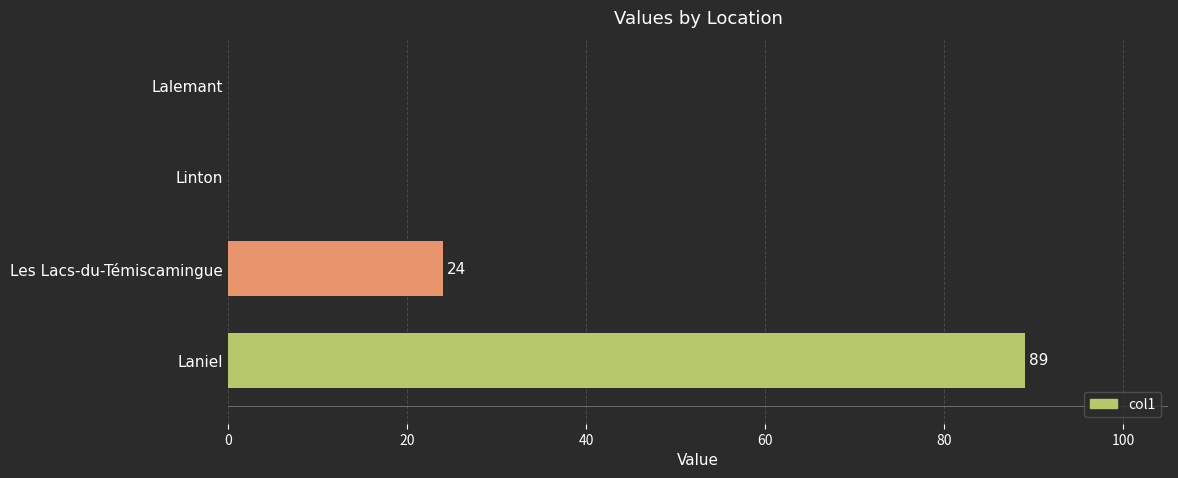

What is the maximum value shown in the chart?

89